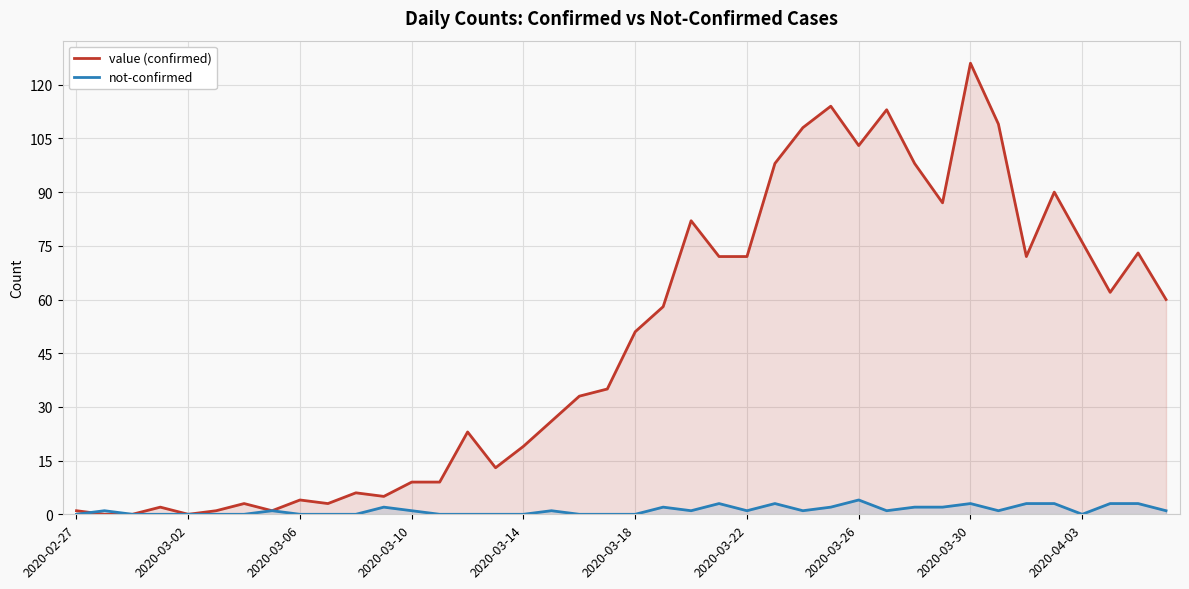

True or false: not-confirmed has a value of 2 at 21.

True